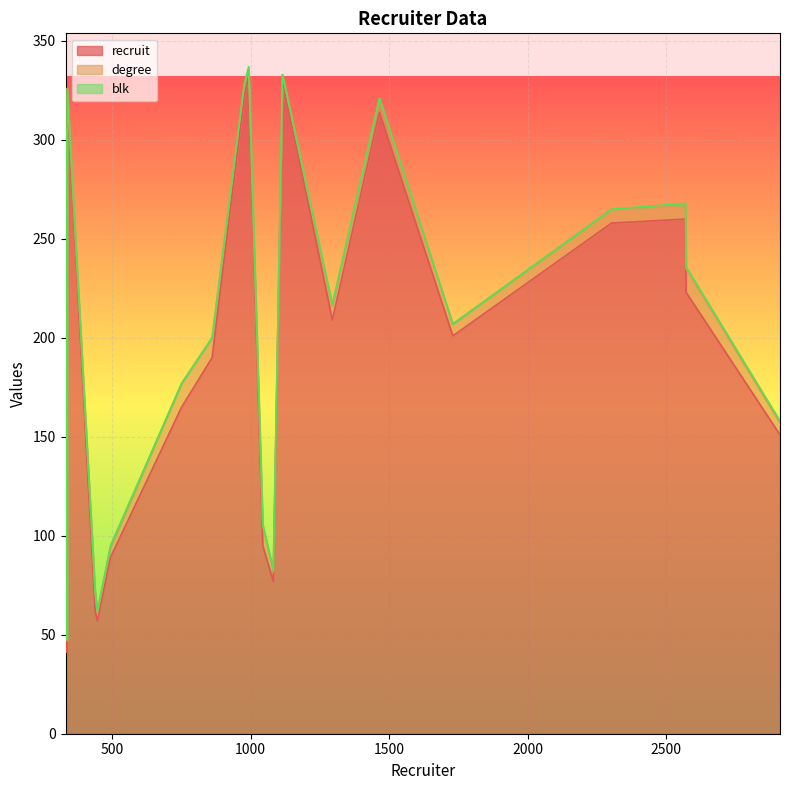

What is the approximate value of blk at 2570?

1